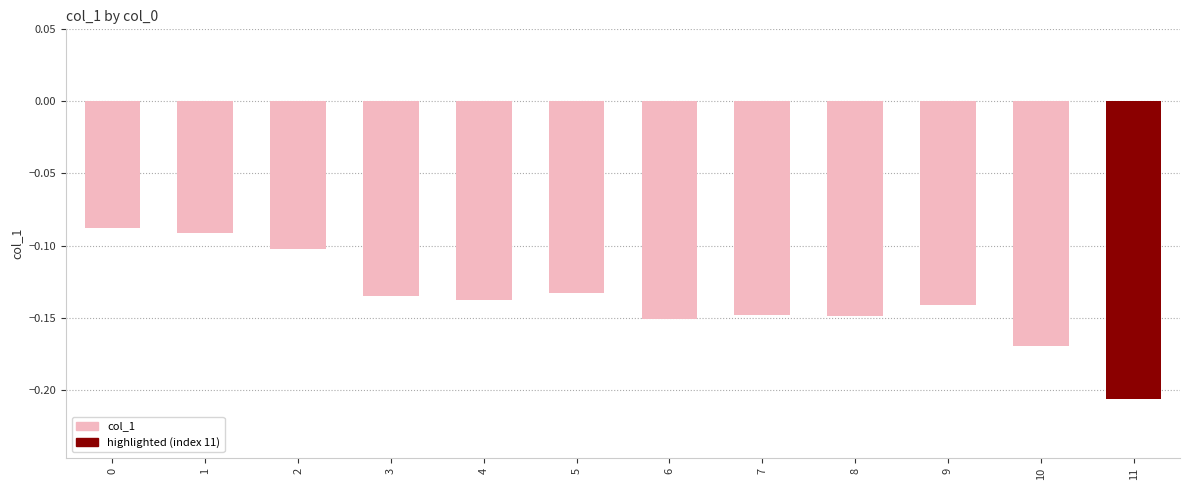

At which category does the chart reach its minimum across all series?

11